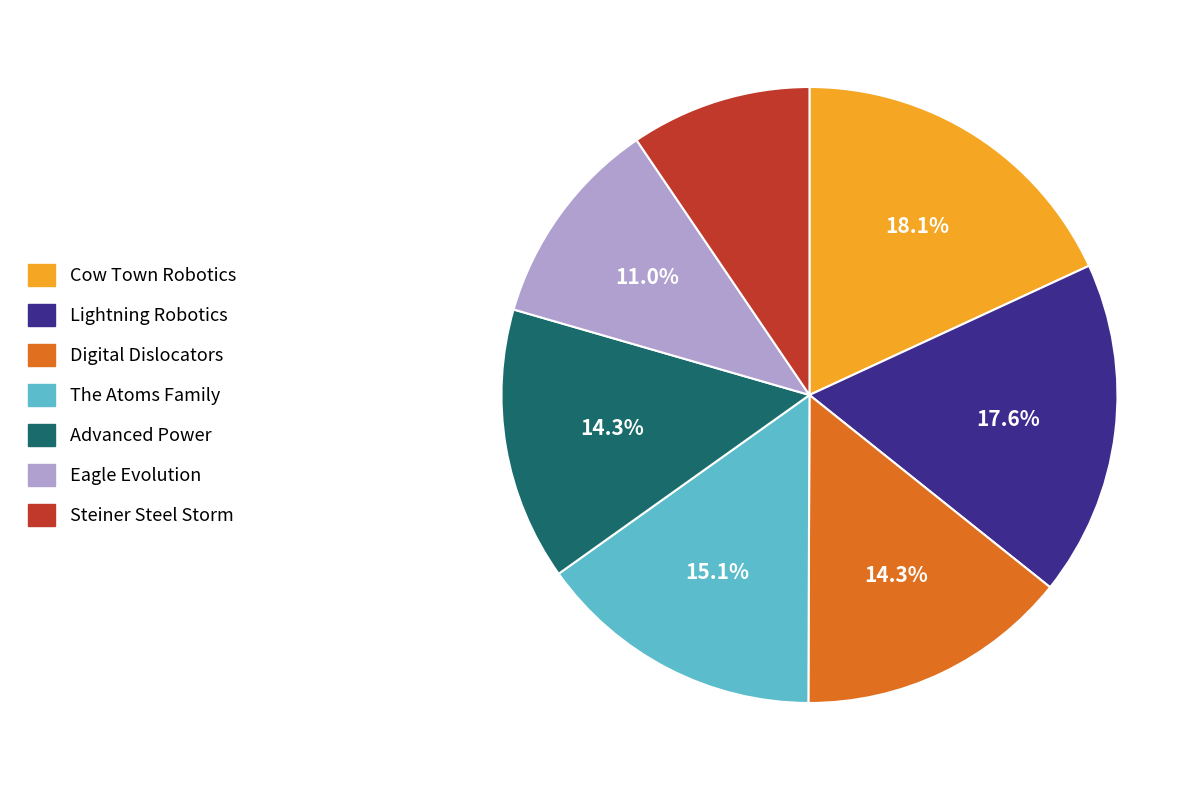

Does any single category account for the majority?

No